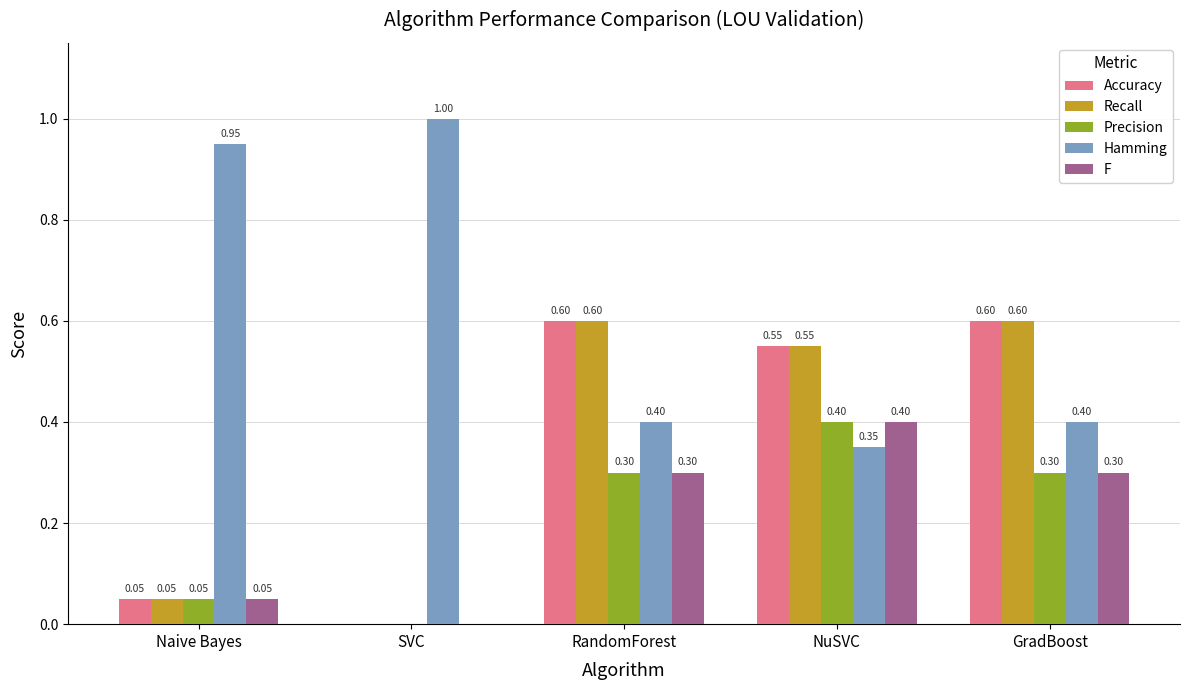

Between SVC and NuSVC, which series saw the biggest shift?

Hamming